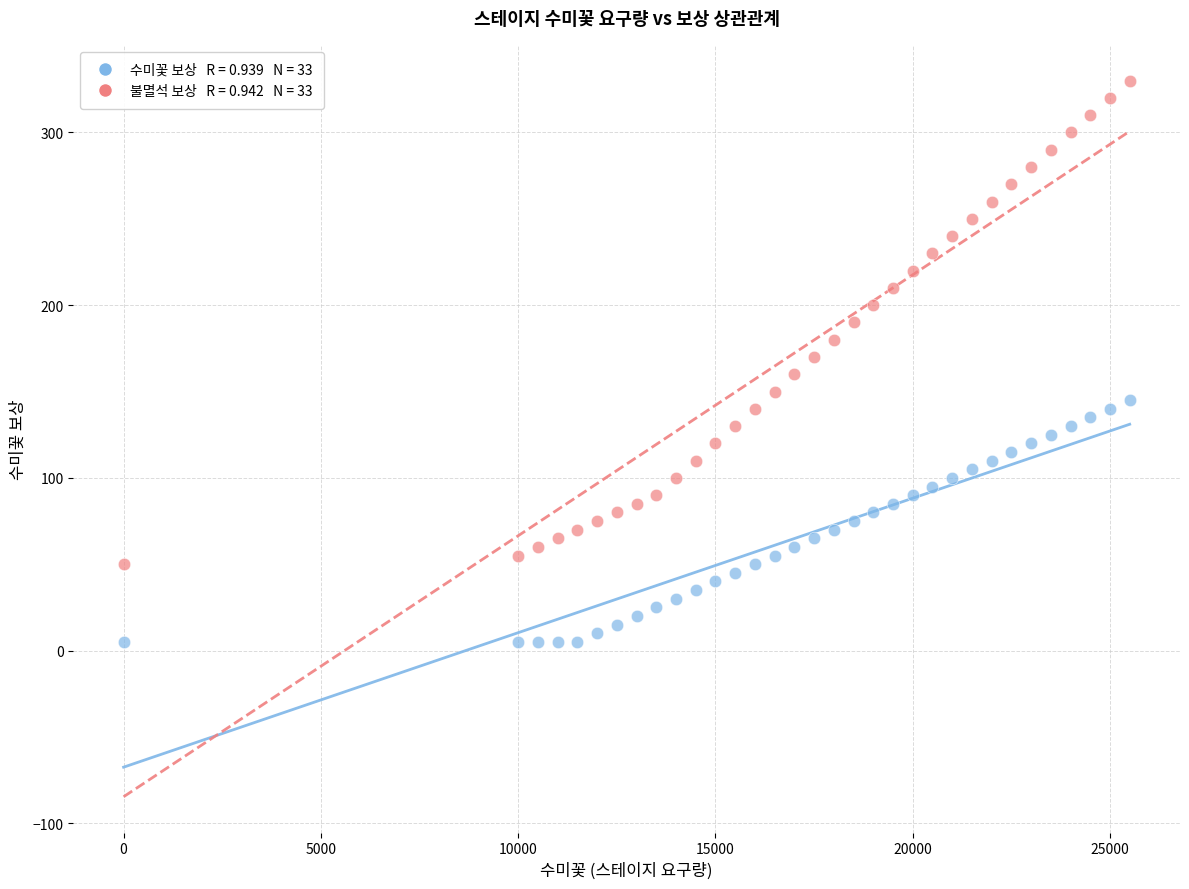

Across all data points, what is the range of X values (max minus min)?

25500